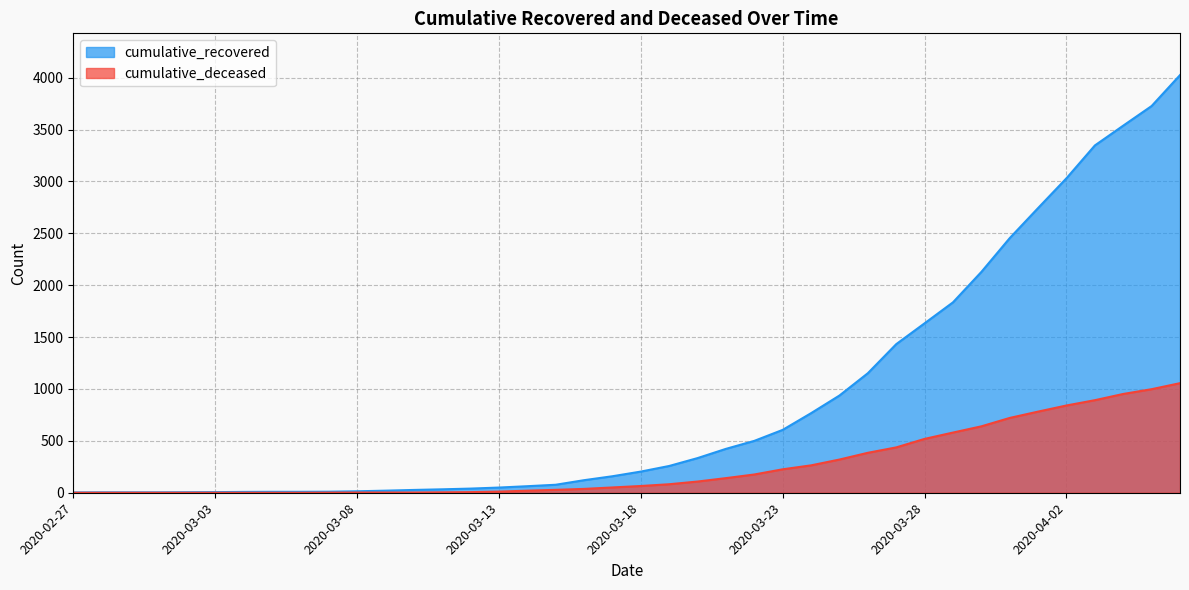

Reading left to right, extract all data points from this chart.

cumulative_recovered: 2020-02-27=3	2020-02-28=4	2020-02-29=4	2020-03-01=4	2020-03-02=5	2020-03-03=6	2020-03-04=8	2020-03-05=9	2020-03-06=9	2020-03-07=10	2020-03-08=14	2020-03-09=20	2020-03-10=27	2020-03-11=33	2020-03-12=40	2020-03-13=50	2020-03-14=63	2020-03-15=77	2020-03-16=121	2020-03-17=159	2020-03-18=204	2020-03-19=258	2020-03-20=334	2020-03-21=423	2020-03-22=500	2020-03-23=606	2020-03-24=767	2020-03-25=937	2020-03-26=1152	2020-03-27=1432	2020-03-28=1633	2020-03-29=1835	2020-03-30=2128	2020-03-31=2454	2020-04-01=2744	2020-04-02=3031	2020-04-03=3347	2020-04-04=3538	2020-04-05=3727	2020-04-06=4025
cumulative_deceased: 2020-02-27=0	2020-02-28=0	2020-02-29=0	2020-03-01=0	2020-03-02=0	2020-03-03=0	2020-03-04=0	2020-03-05=0	2020-03-06=0	2020-03-07=1	2020-03-08=2	2020-03-09=2	2020-03-10=2	2020-03-11=4	2020-03-12=6	2020-03-13=11	2020-03-14=20	2020-03-15=28	2020-03-16=37	2020-03-17=51	2020-03-18=65	2020-03-19=82	2020-03-20=108	2020-03-21=141	2020-03-22=176	2020-03-23=226	2020-03-24=264	2020-03-25=320	2020-03-26=385	2020-03-27=437	2020-03-28=519	2020-03-29=580	2020-03-30=640	2020-03-31=721	2020-04-01=782	2020-04-02=841	2020-04-03=892	2020-04-04=952	2020-04-05=998	2020-04-06=1056